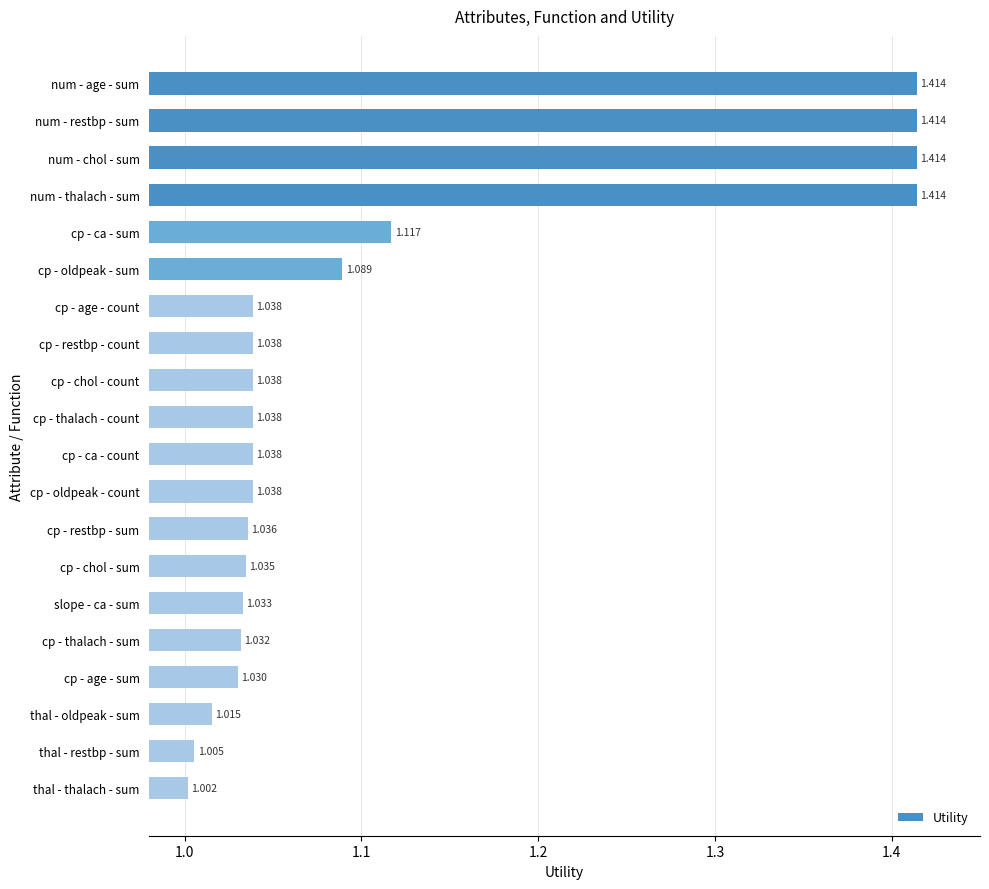

Which has a higher value, cp - restbp - sum or slope - ca - sum?

cp - restbp - sum